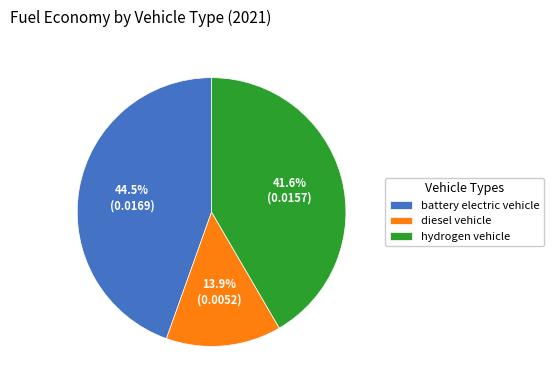

Does hydrogen vehicle represent more than half of the total?

No